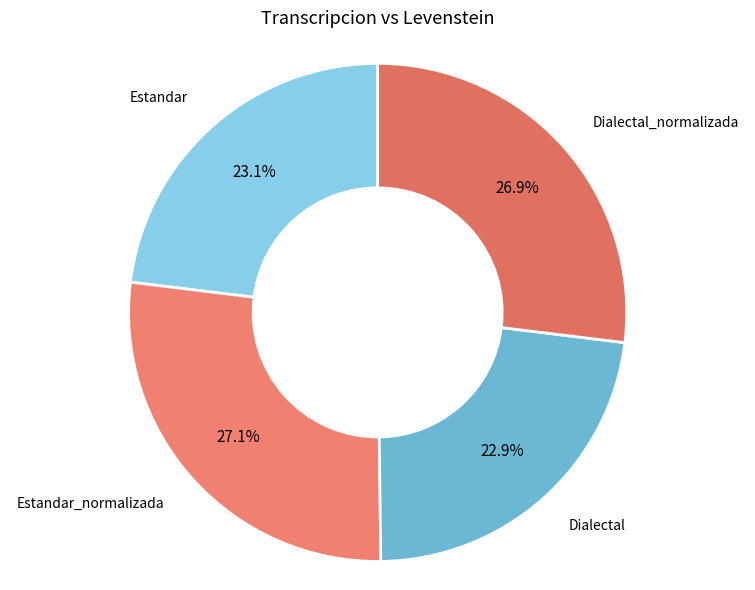

Which category has the smallest portion of the pie?

Dialectal